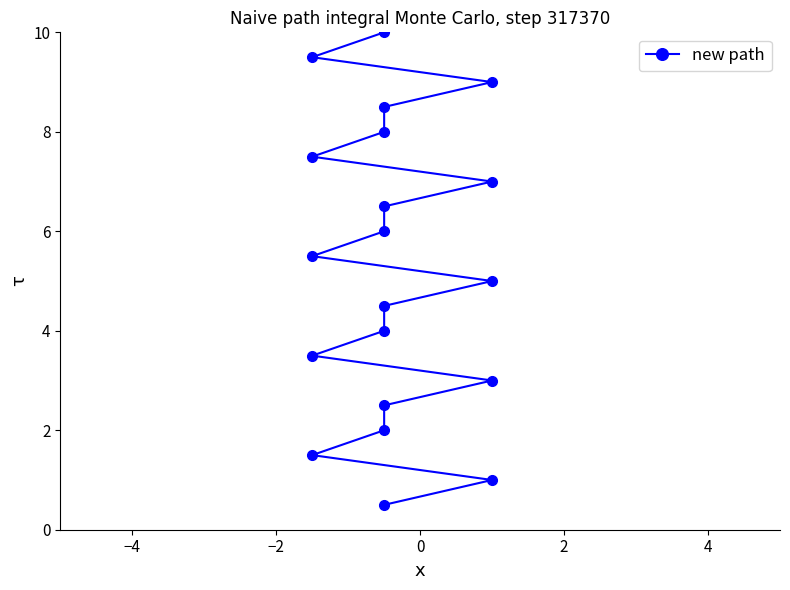

Reading left to right, transcribe all the data shown in this chart.

0.5	1.0	1.5	2.0	2.5	3.0	3.5	4.0	4.5	5.0	5.5	6.0	6.5	7.0	7.5	8.0	8.5	9.0	9.5	10.0